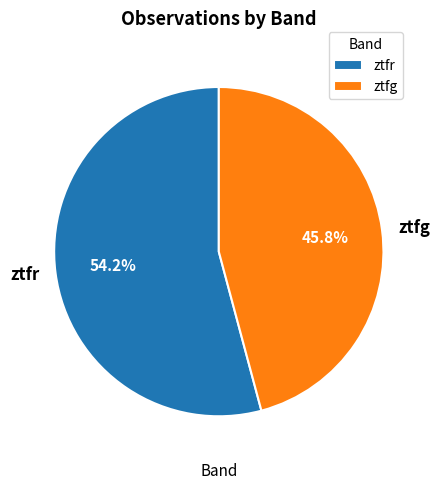

Rank the categories by value from lowest to highest.

ztfg, ztfr